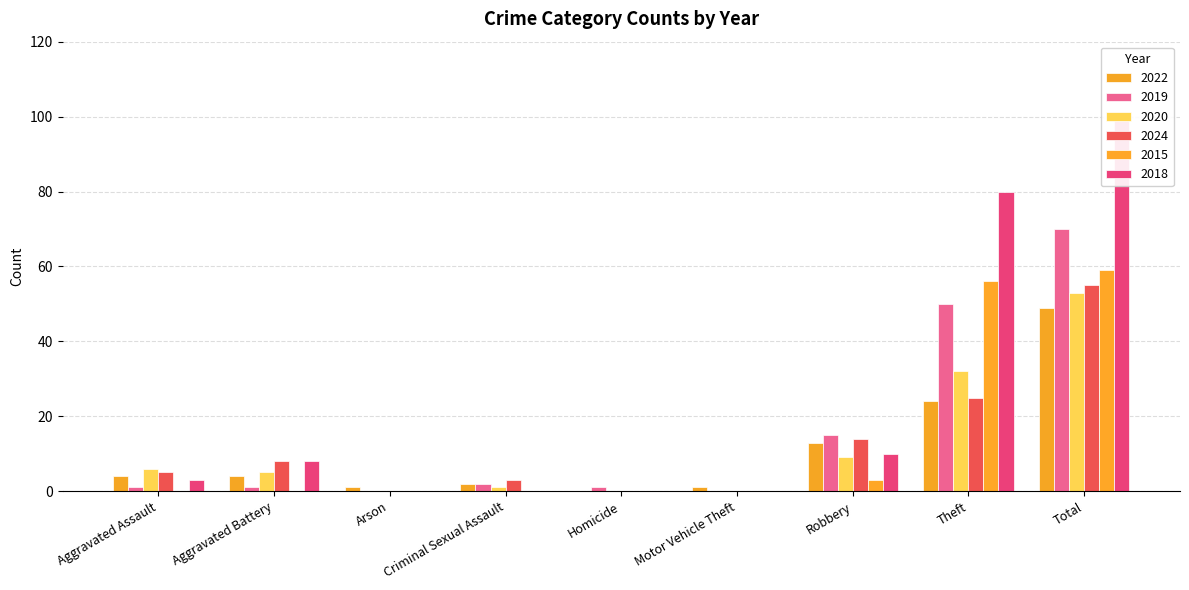

At how many categories does at least one series exceed 61?

2